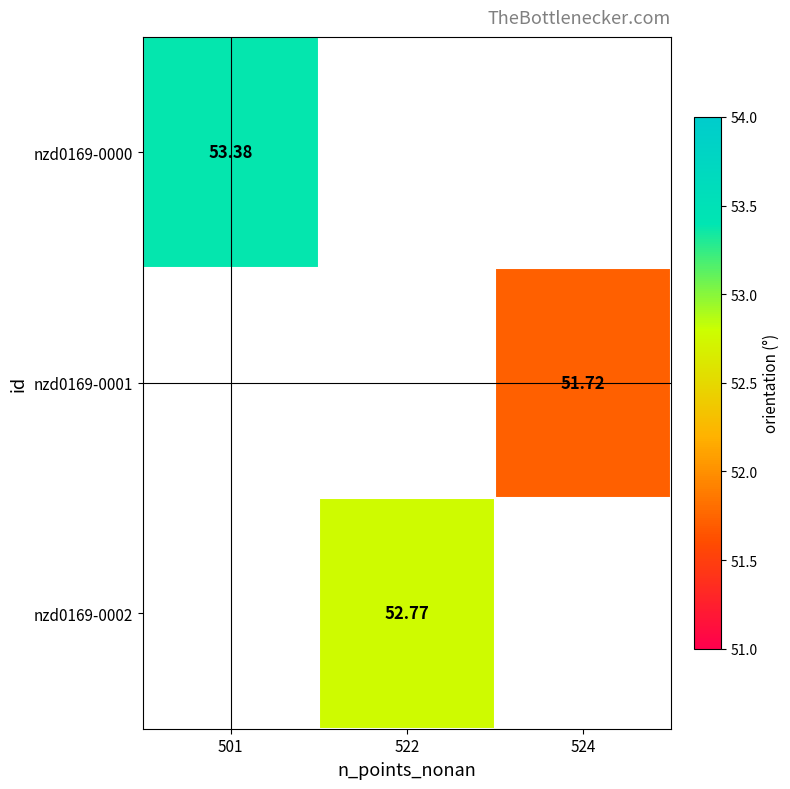

Which label corresponds to the smallest value in the chart?

524